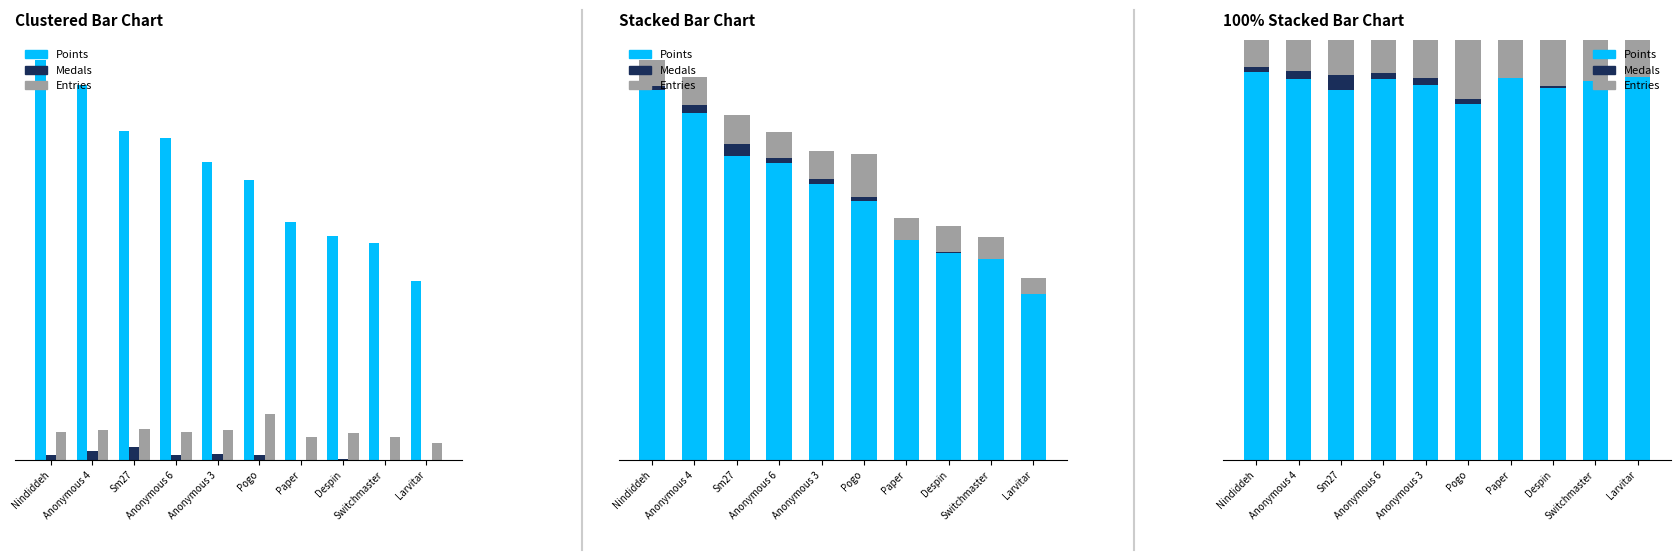

What position from the right is Nindiddeh?

10